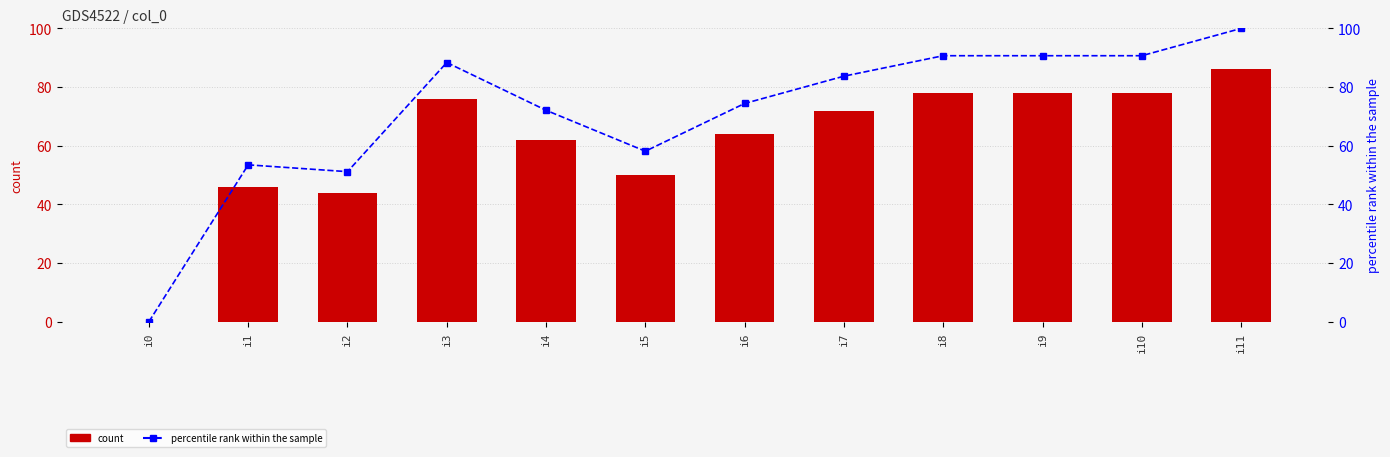

How many positive values does the count series have?

11